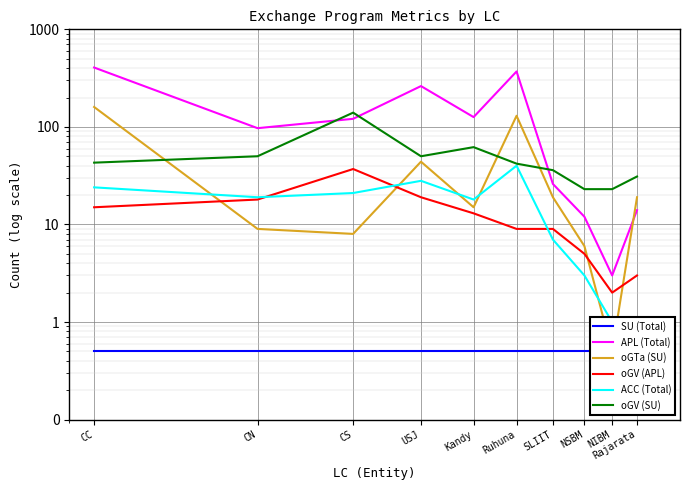

What is the value of the oGTa (SU) point at the 4th from the left?

44.0